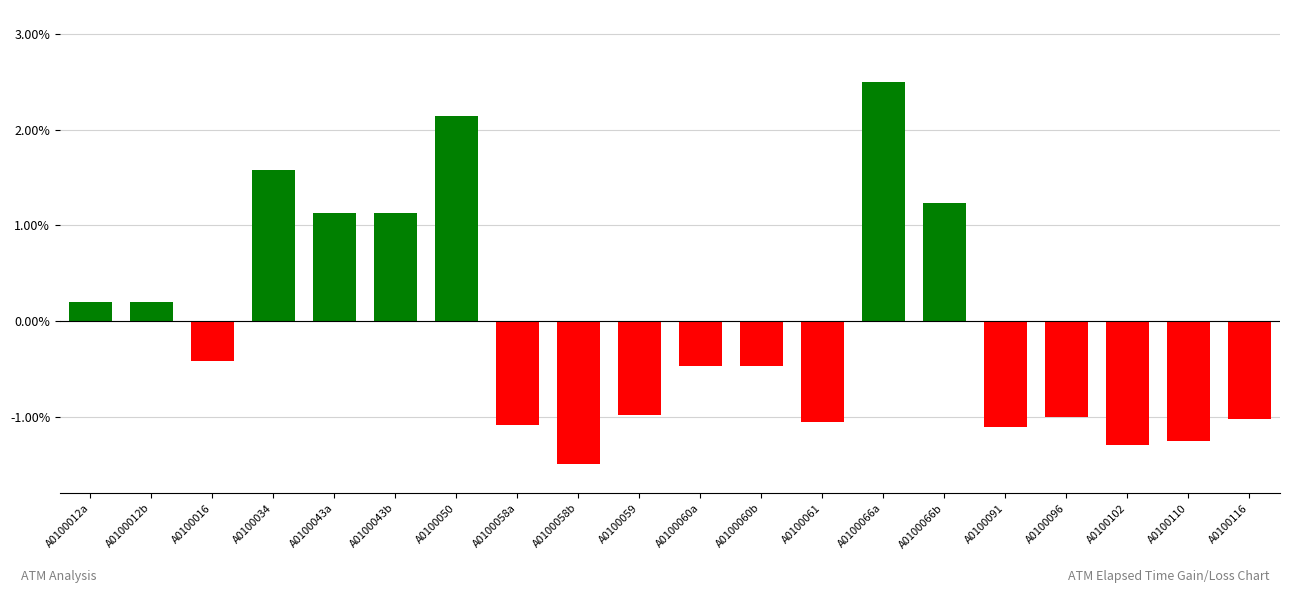

What is the difference between the second highest and second lowest values?

3.4